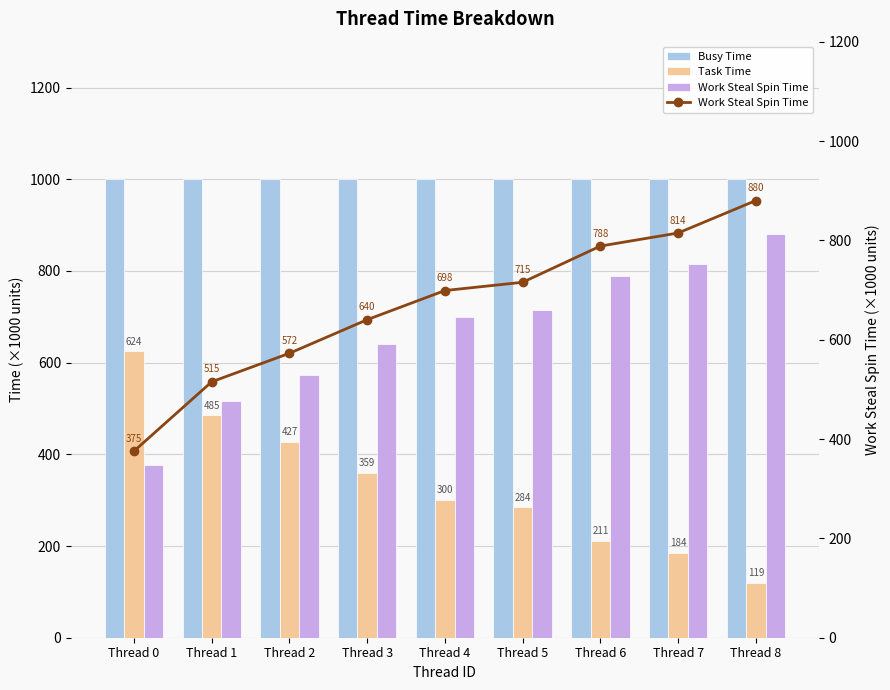

What is the value of the Busy Time bar at the 6th from the left?

999.5